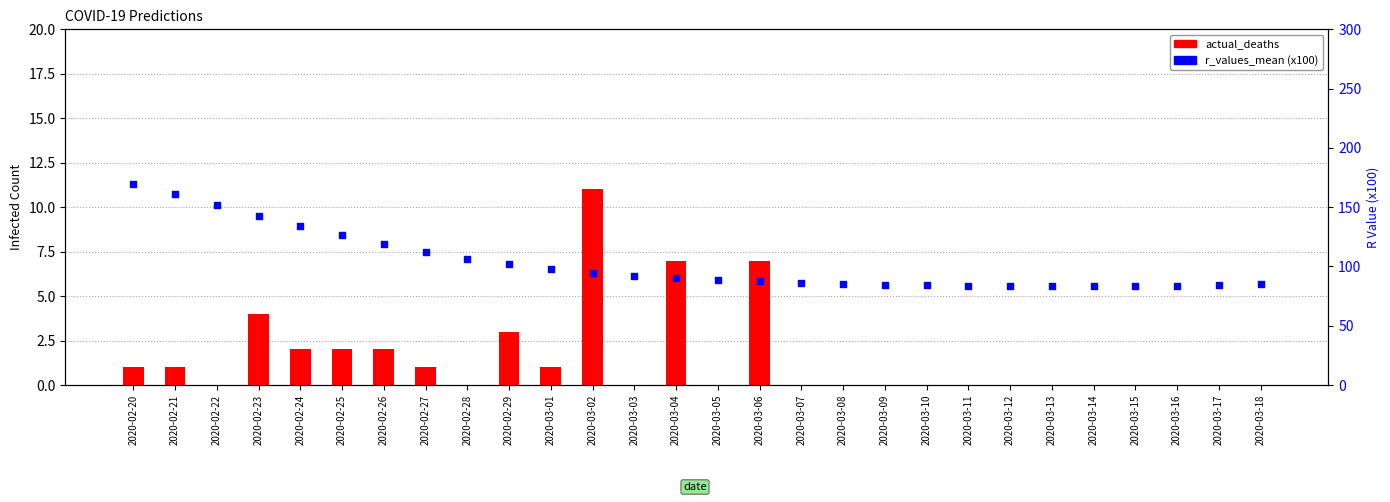

Is the value of actual_deaths at 2020-03-18 greater than the value of r_values_mean (x100) at 2020-03-03?

No